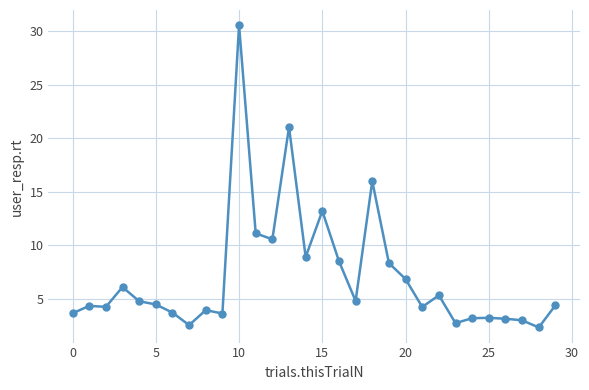

Does the chart display data point markers on the line(s)?

Yes